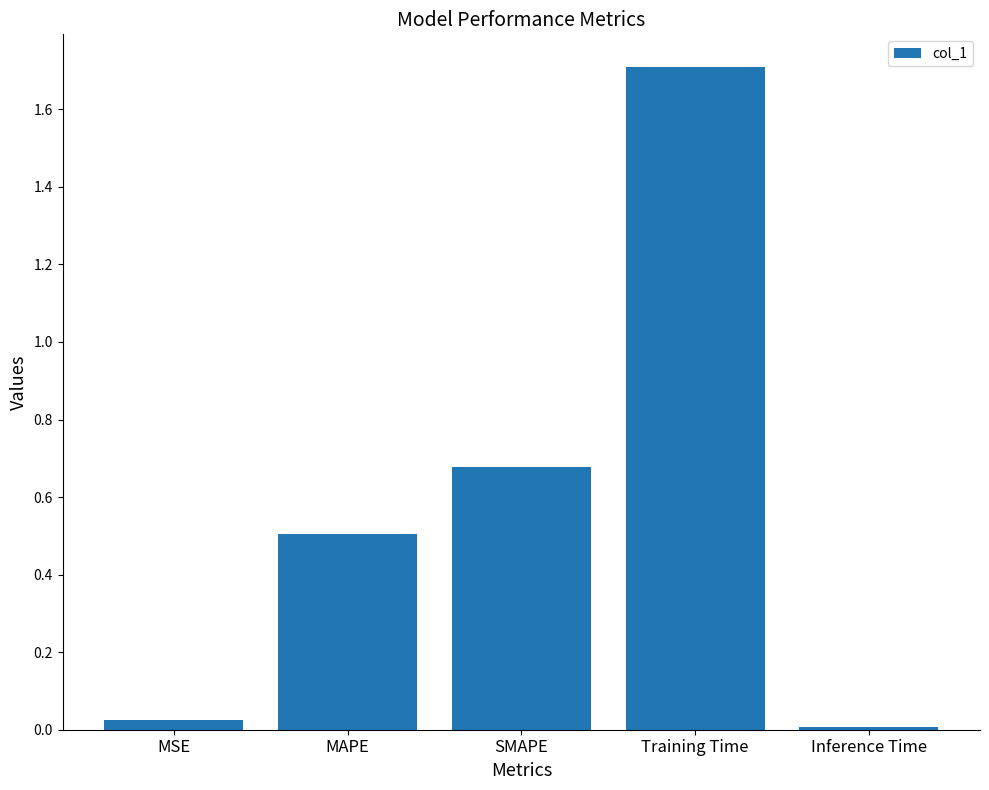

Which category has the lowest value across all series?

Inference Time